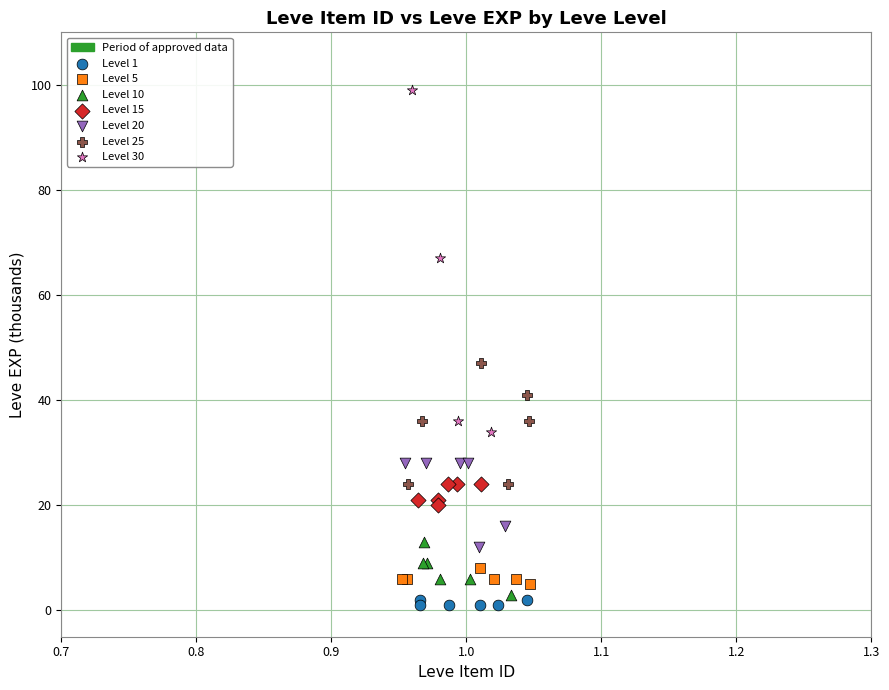

Which series has the widest spread of Y values?

Level 30